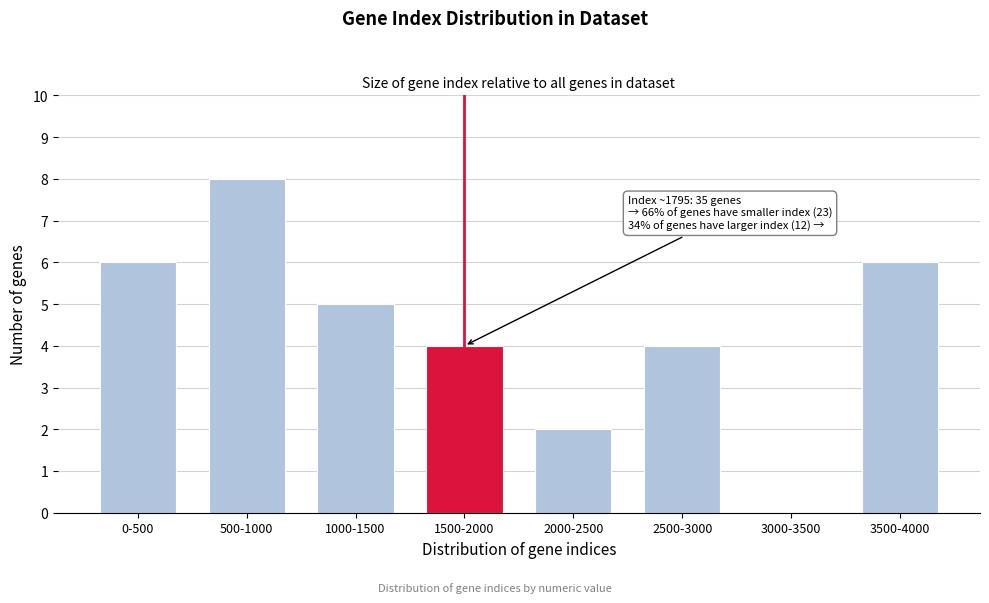

Reading left to right, list all the values displayed in this chart.

0-500=6	500-1000=8	1000-1500=5	1500-2000=4	2000-2500=2	2500-3000=4	3000-3500=0	3500-4000=6